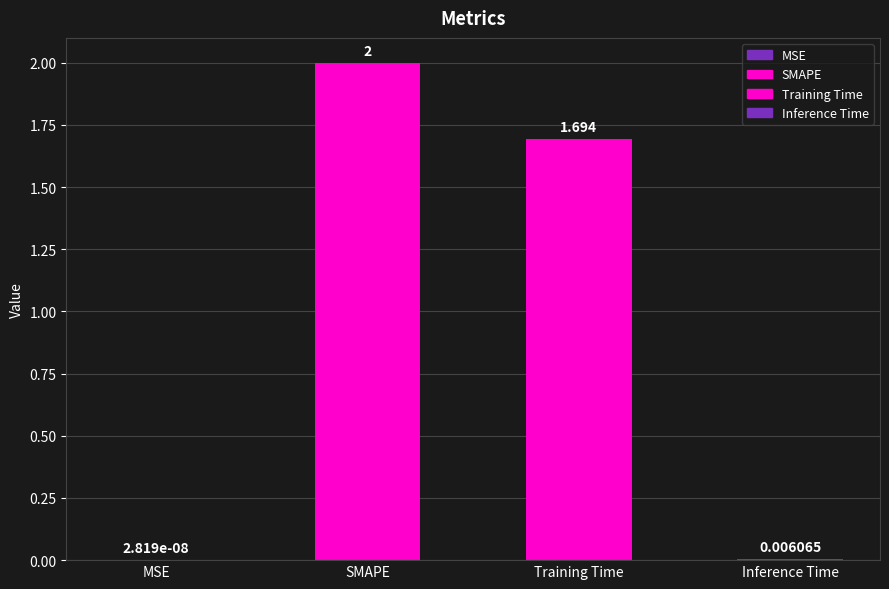

What is the label of the 1st bar from the left?

MSE